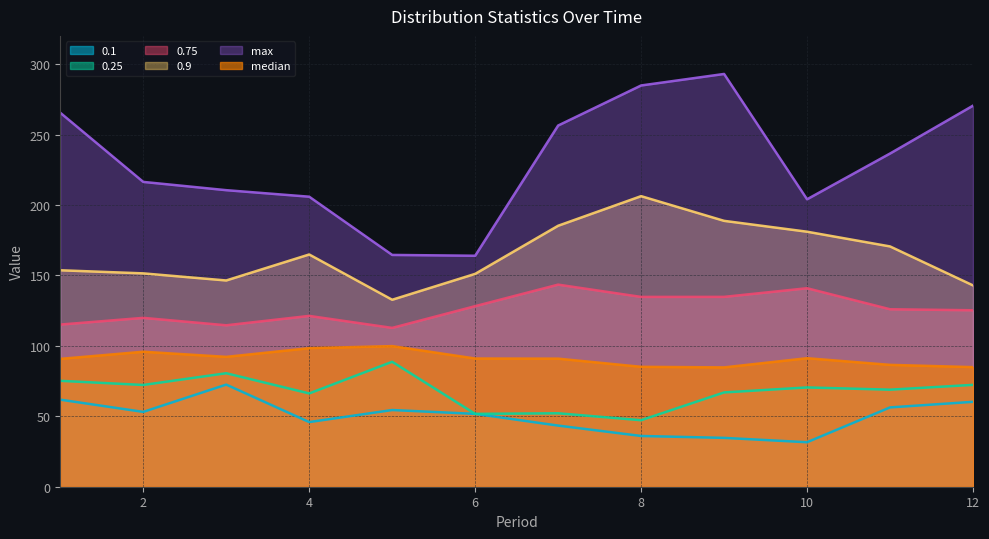

At which category does 0.1 reach its first local valley?

2